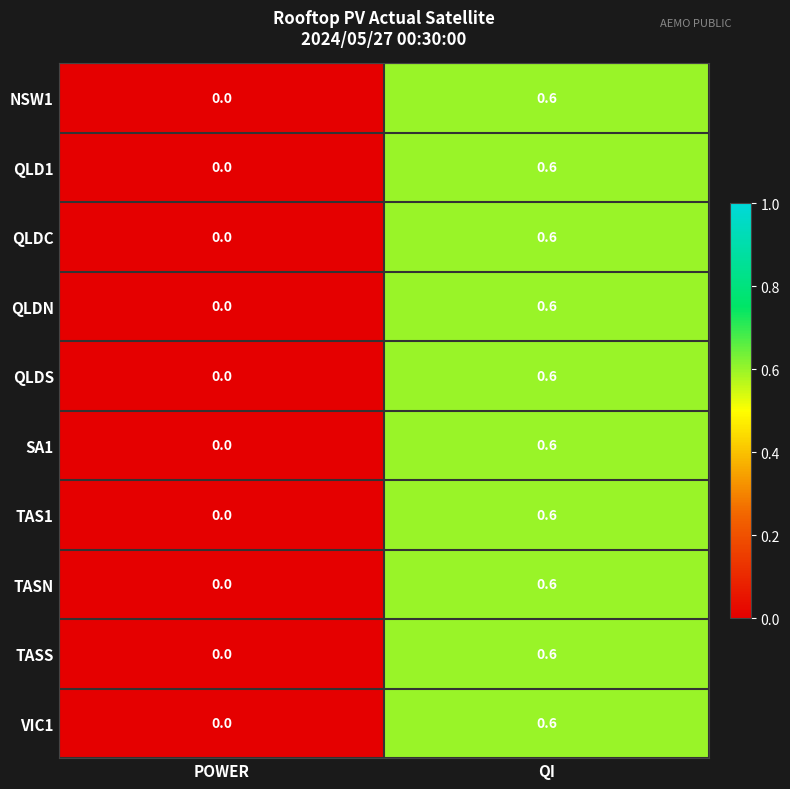

Read the QLD1 value at QI.

0.6